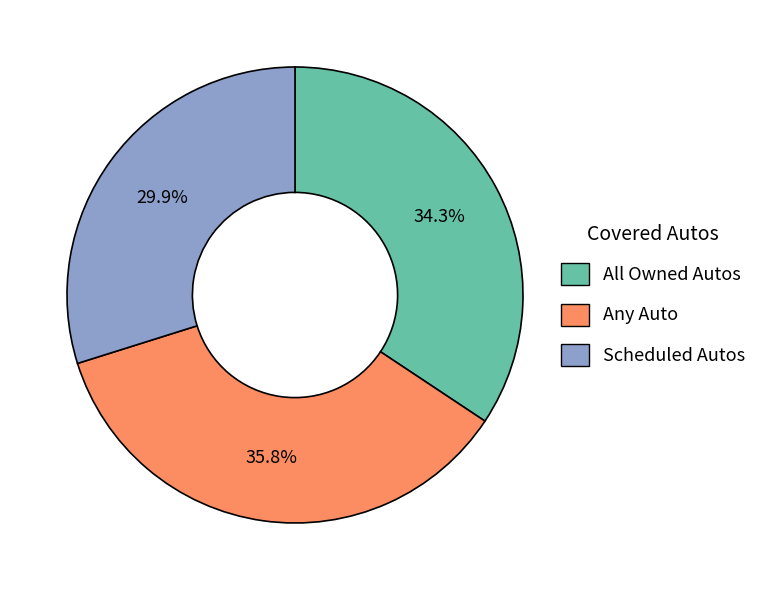

What percentage is the Scheduled Autos slice, to the nearest percent?

30%